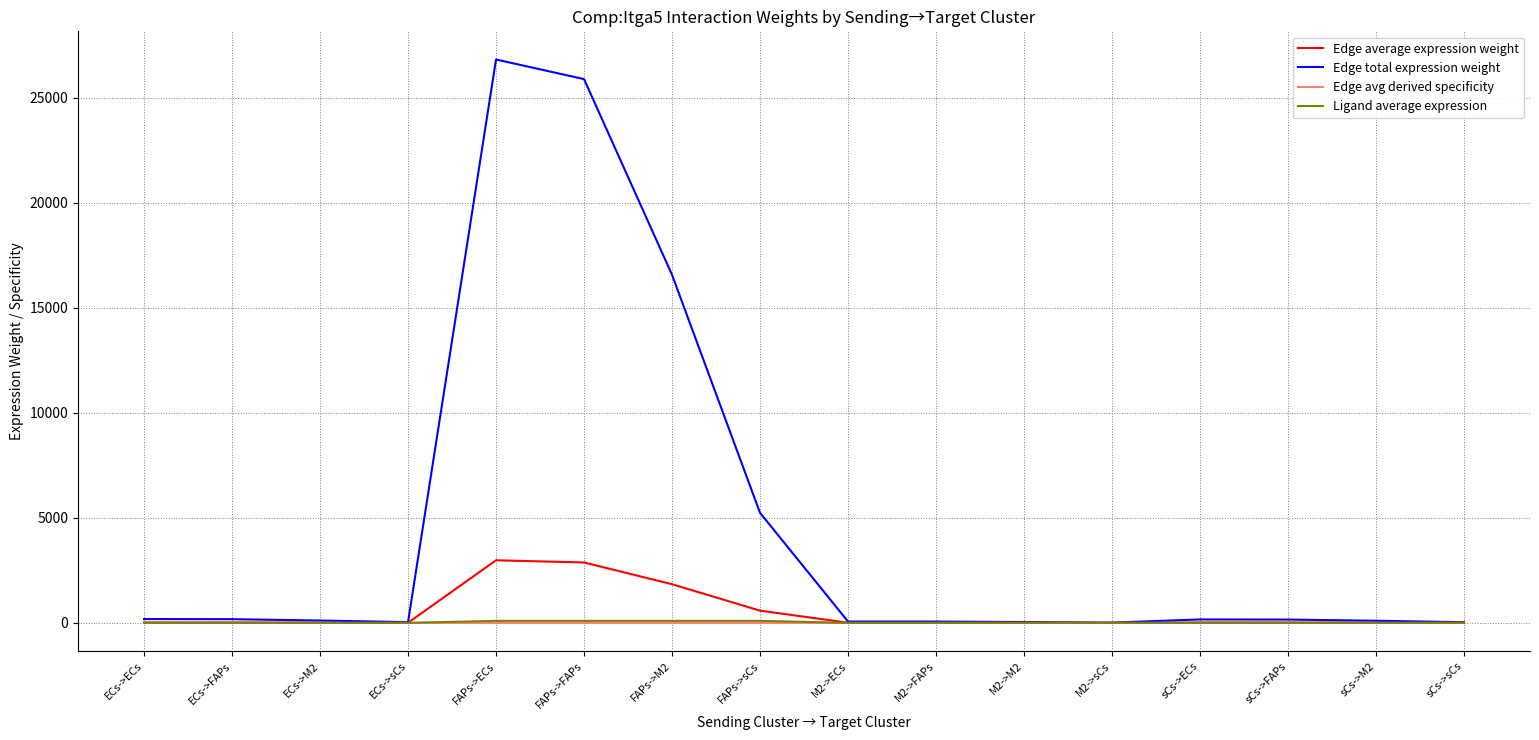

Which category has the highest value across all series?

FAPs->ECs